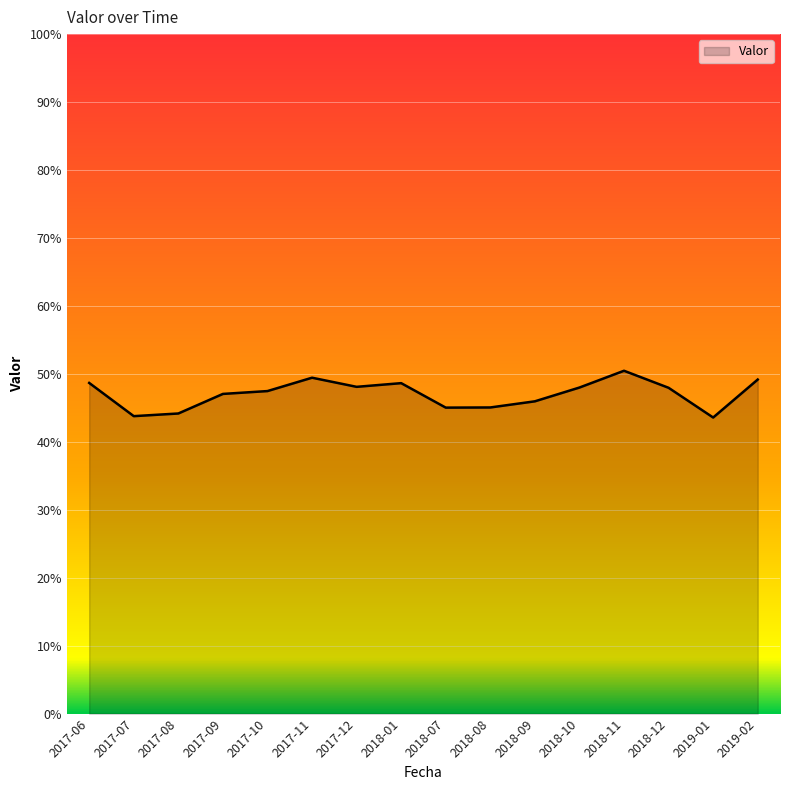

Does the chart display data point markers on the line(s)?

No